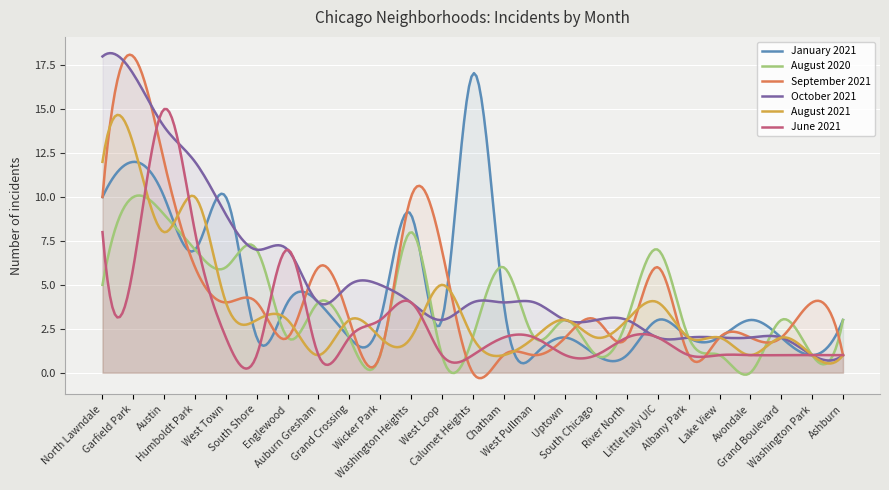

What is the average value of the August 2020 series?

3.8